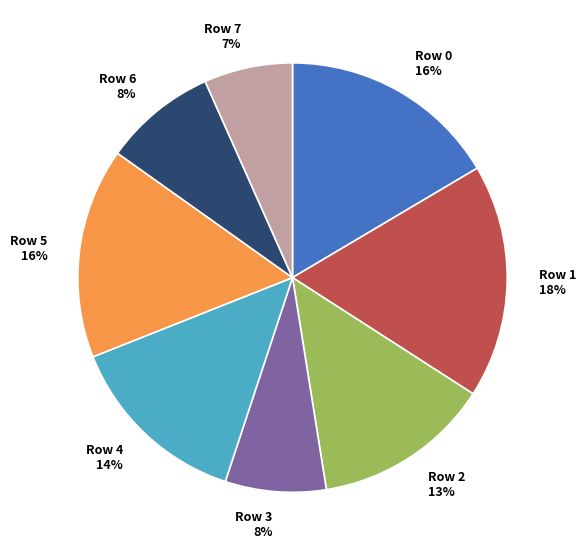

What is the largest slice in the pie chart?

Row 1